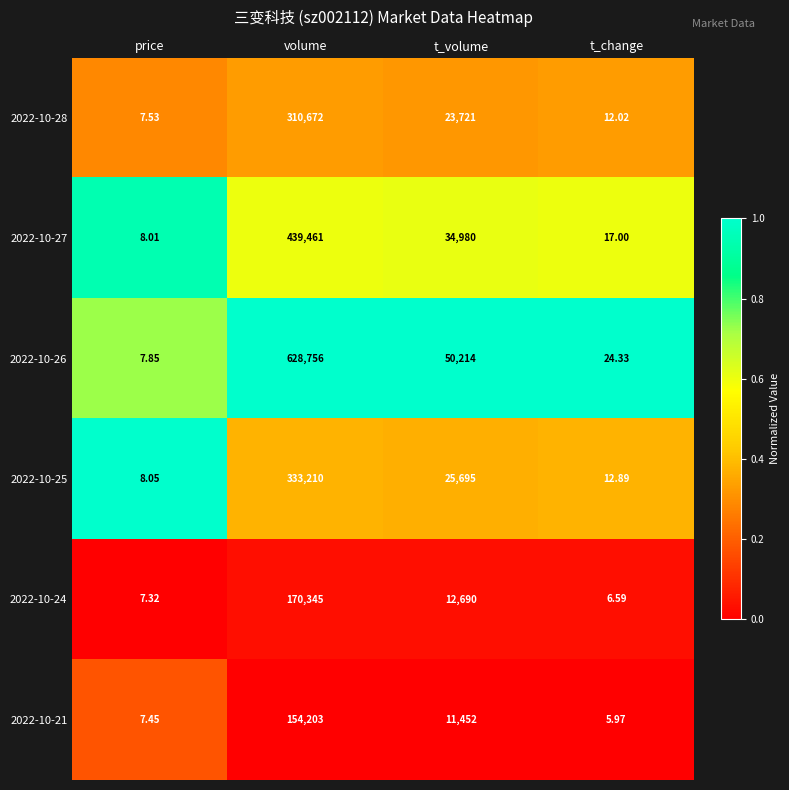

What is the total value across all series at price?

46.2